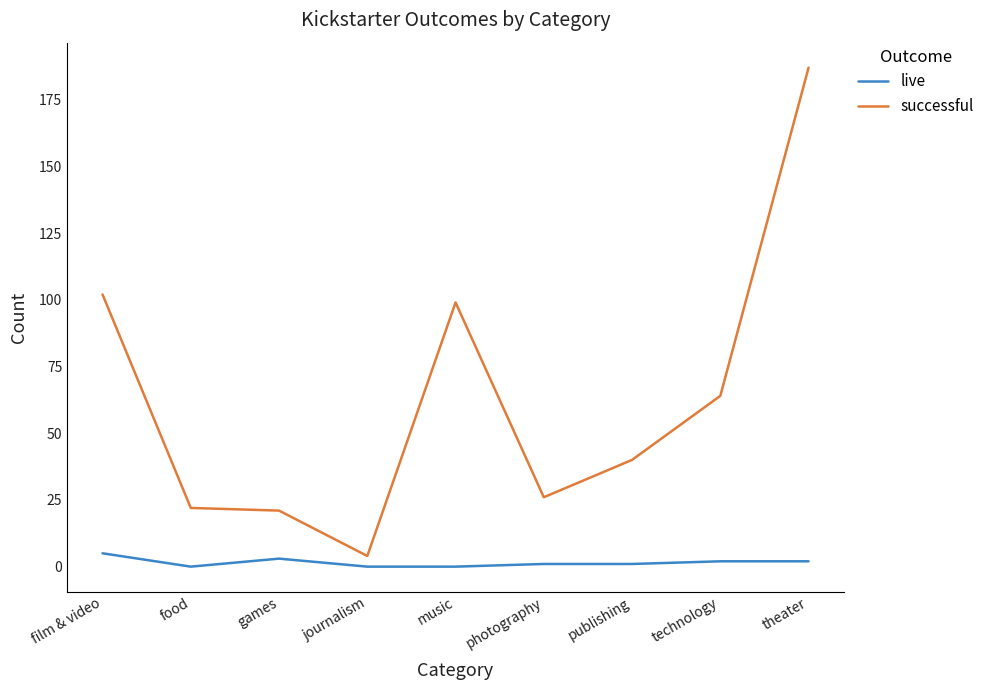

At which label does successful first exceed 40?

film & video